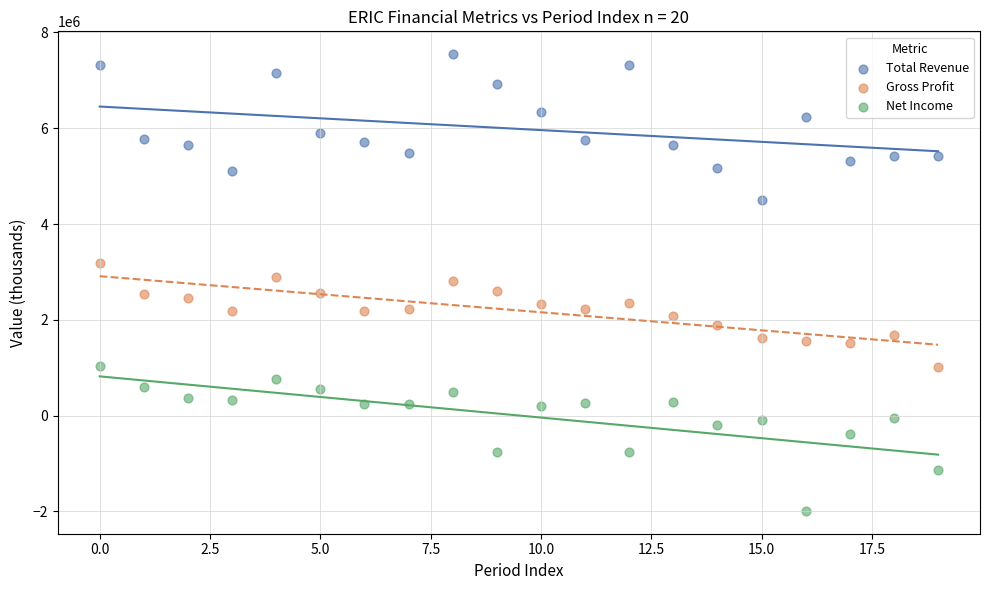

Across all data points, what is the range of Y values (max minus min)?

9535400